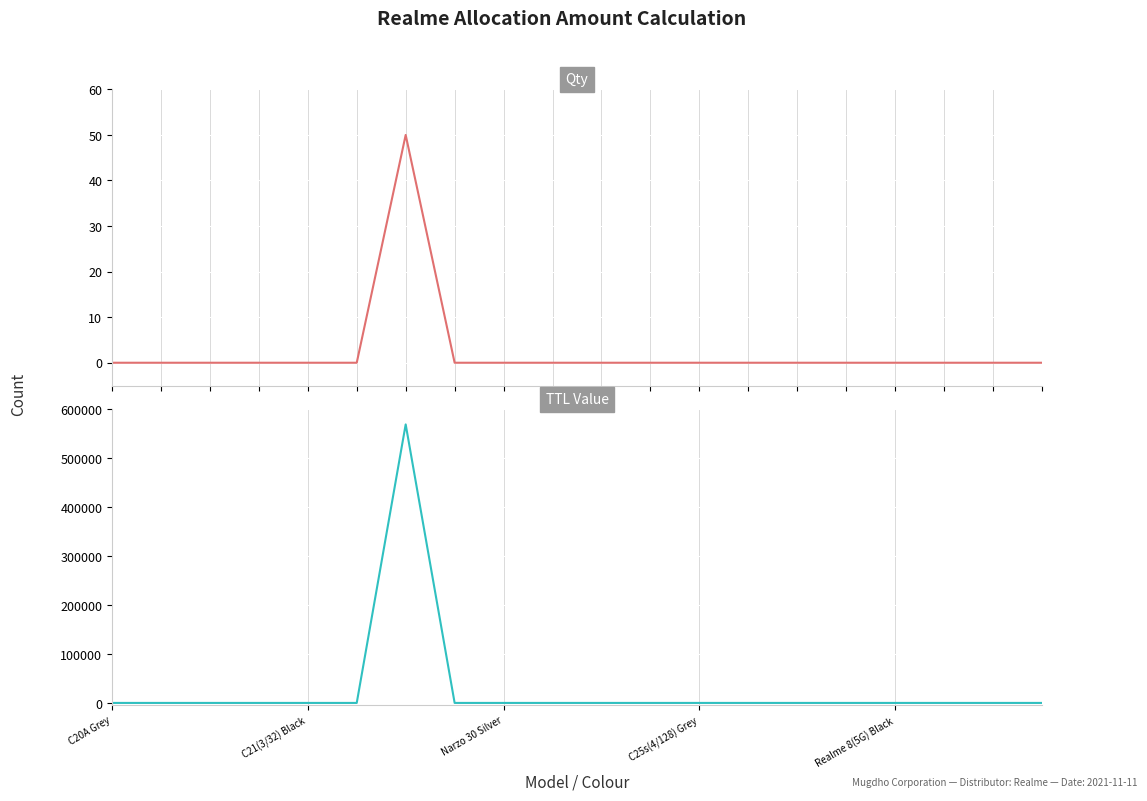

How many data points in Qty are above 0?

1